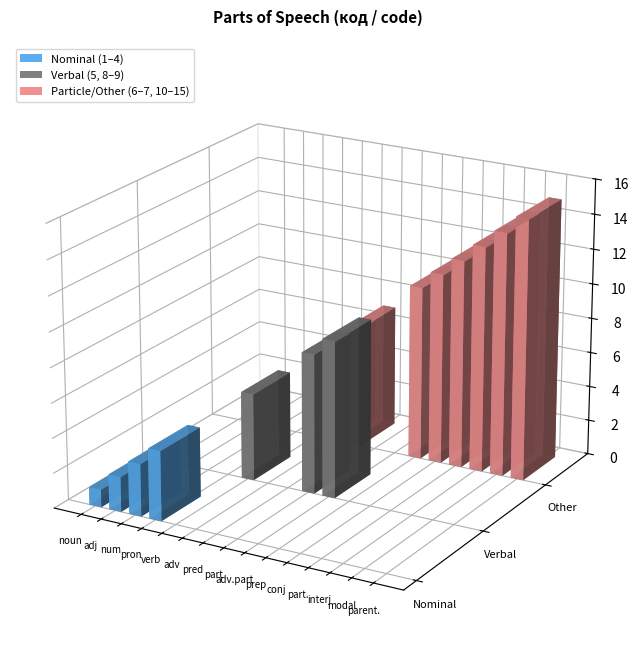

What is the average value of the verb series?

7